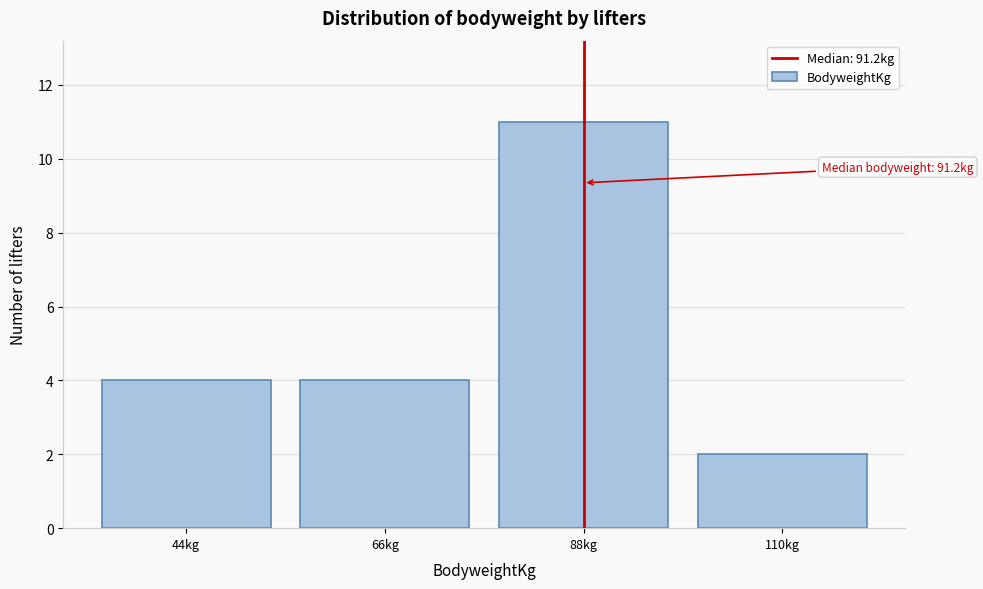

Reading right to left, list all the values displayed in this chart.

110kg=2	88kg=11	66kg=4	44kg=4